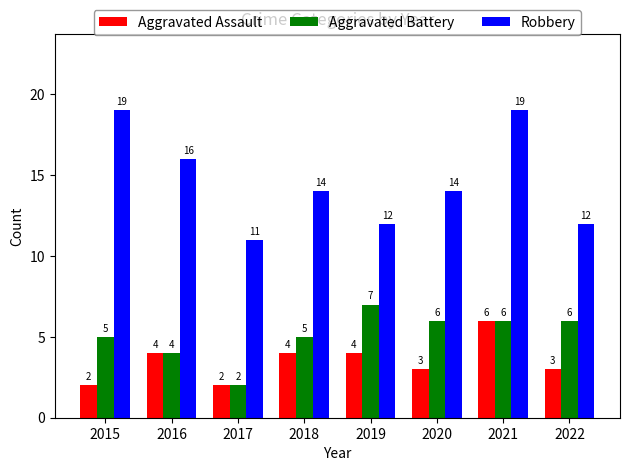

What is the minimum value shown in the chart?

2